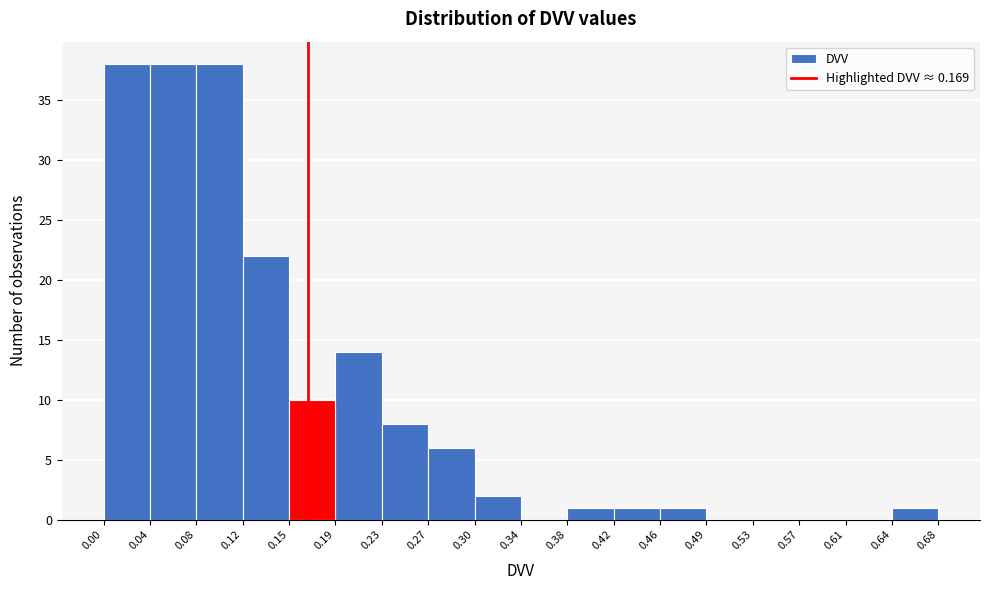

Reading left to right, list every bar in this chart as the range it spans on the x-axis followed by its height. The values are not printed on the chart, so give them approximately, as read against the axis.

0.00 to 0.04: 38
0.04 to 0.08: 38
0.08 to 0.12: 38
0.12 to 0.15: 22
0.15 to 0.19: 10
0.19 to 0.23: 14
0.23 to 0.27: 8
0.27 to 0.30: 6
0.30 to 0.34: 2
0.34 to 0.38: 0
0.38 to 0.42: 1
0.42 to 0.46: 1
0.46 to 0.49: 1
0.49 to 0.53: 0
0.53 to 0.57: 0
0.57 to 0.61: 0
0.61 to 0.64: 0
0.64 to 0.68: 1